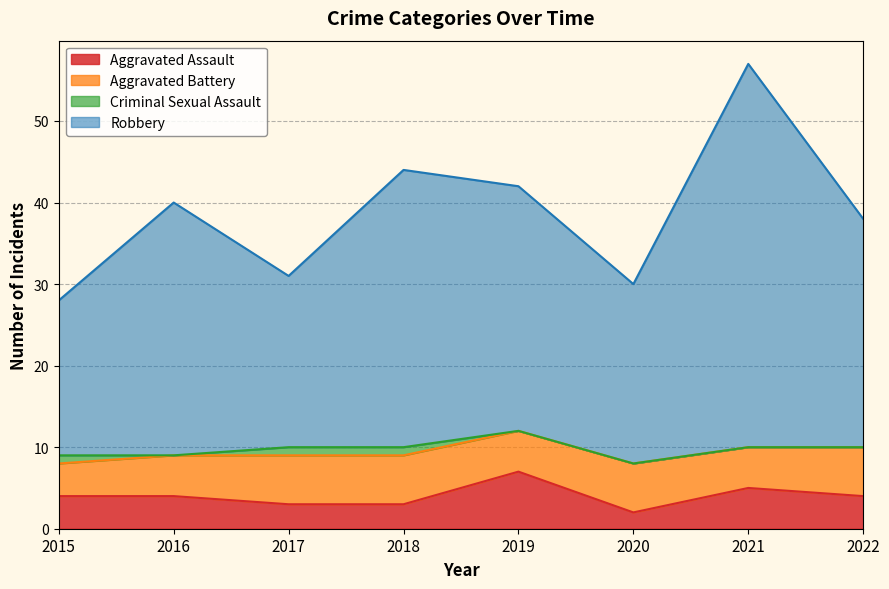

Is it true that Aggravated Assault equals 5 at 2021?

True